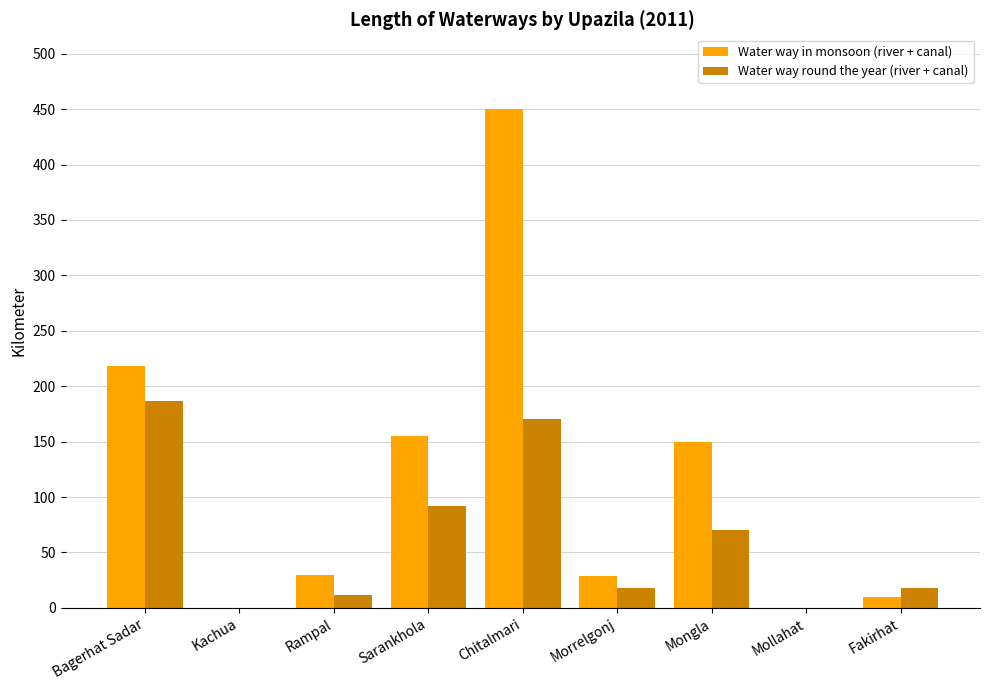

What is the sum of the Water way round the year (river + canal) values at Bagerhat Sadar and Sarankhola?

279